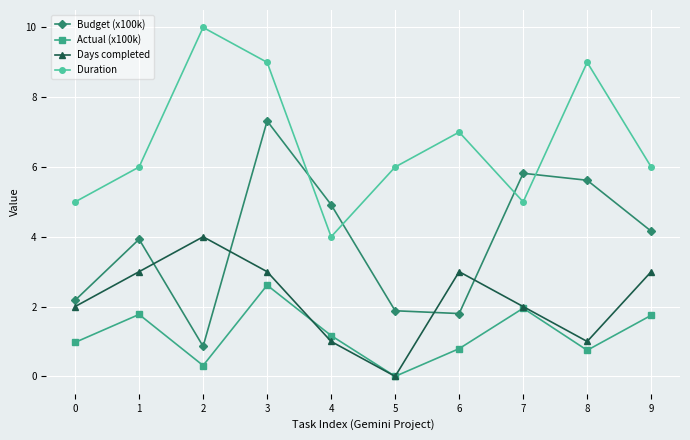

True or false: Actual (x100k) and Budget (x100k) intersect in this chart.

False